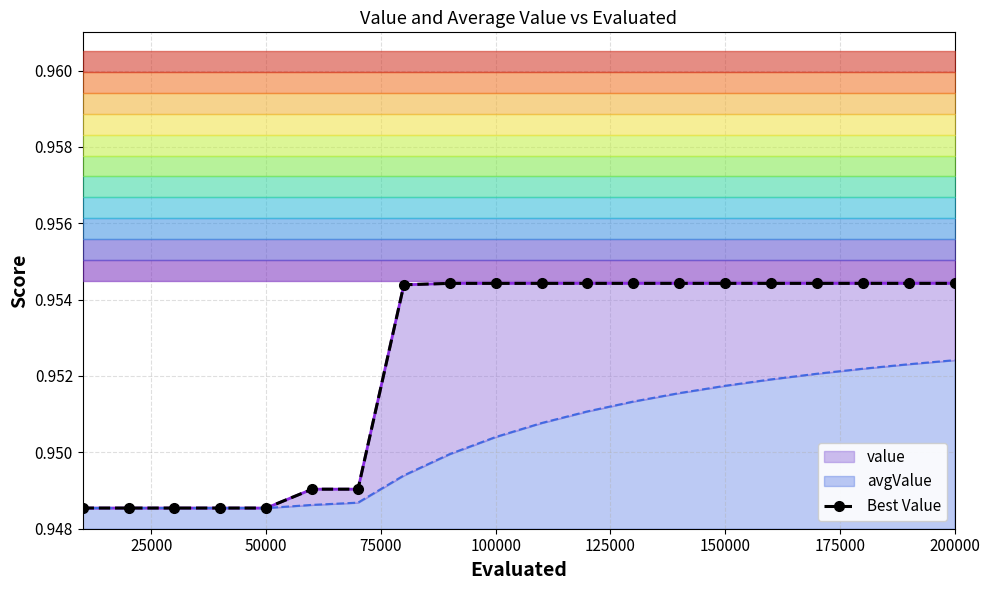

True or false: the data has more than 1 interior local peaks.

False